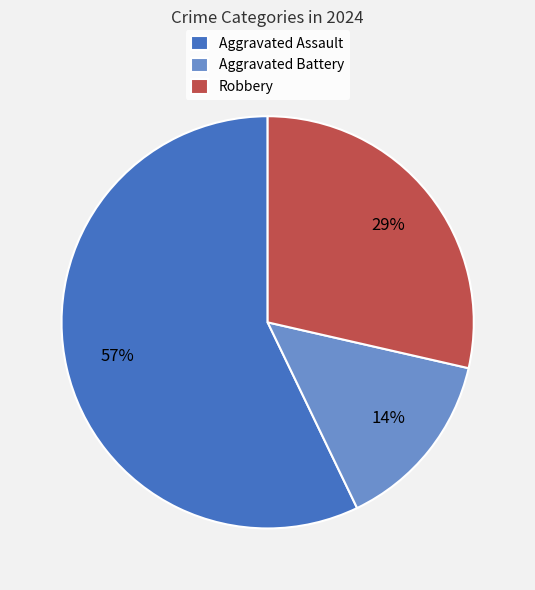

How many slices are in this pie chart?

3